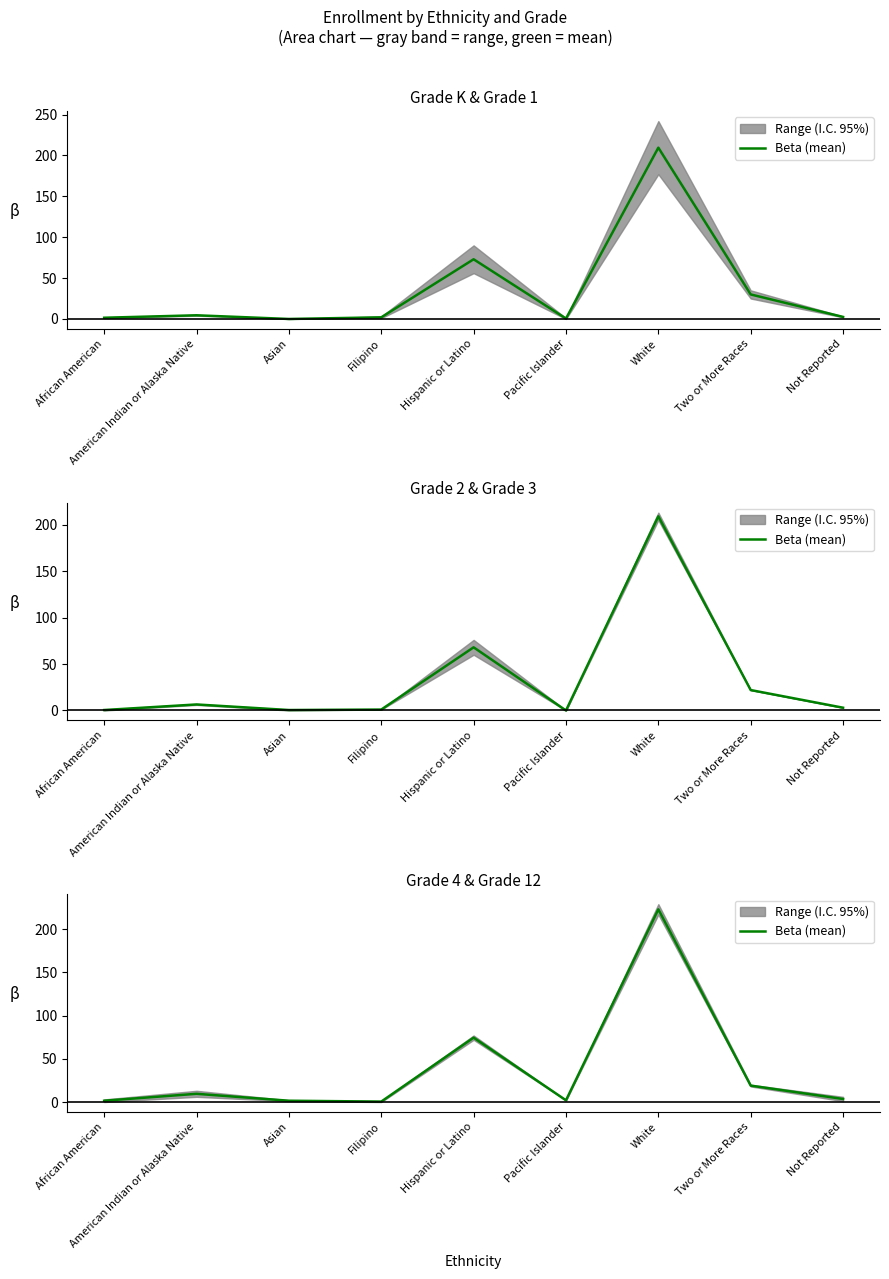

What is the sum of the values at Not Reported and Hispanic or Latino?

78.0